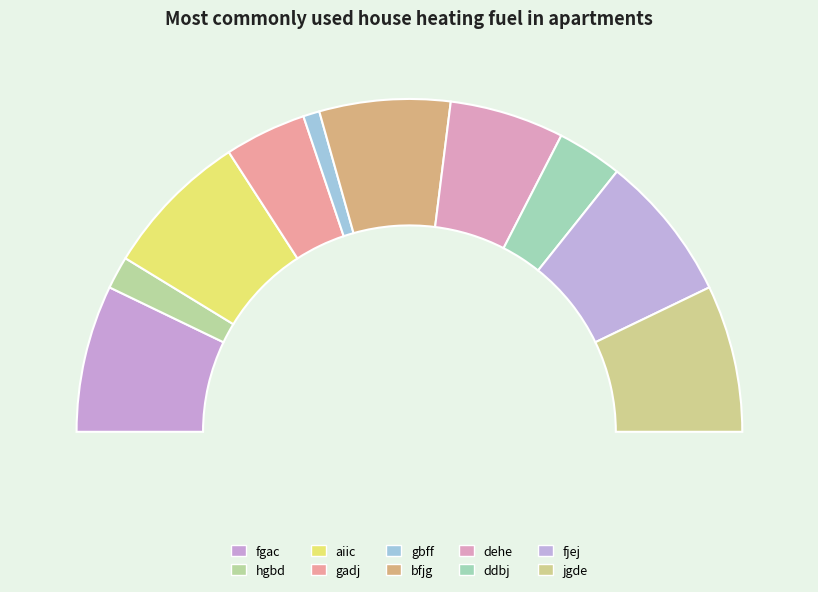

What is the change in value from aiic to gbff?

-8